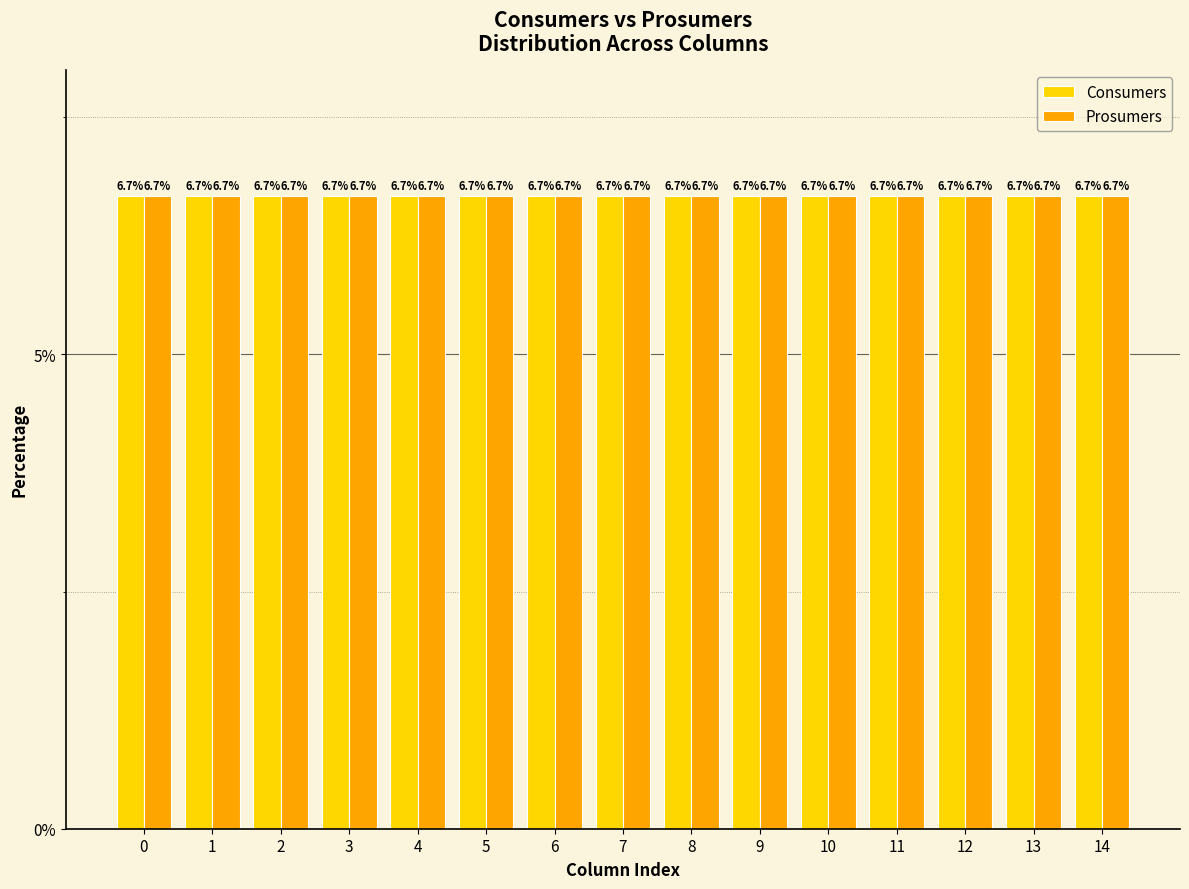

The Consumers series shows 1103 at 0. True or false?

False